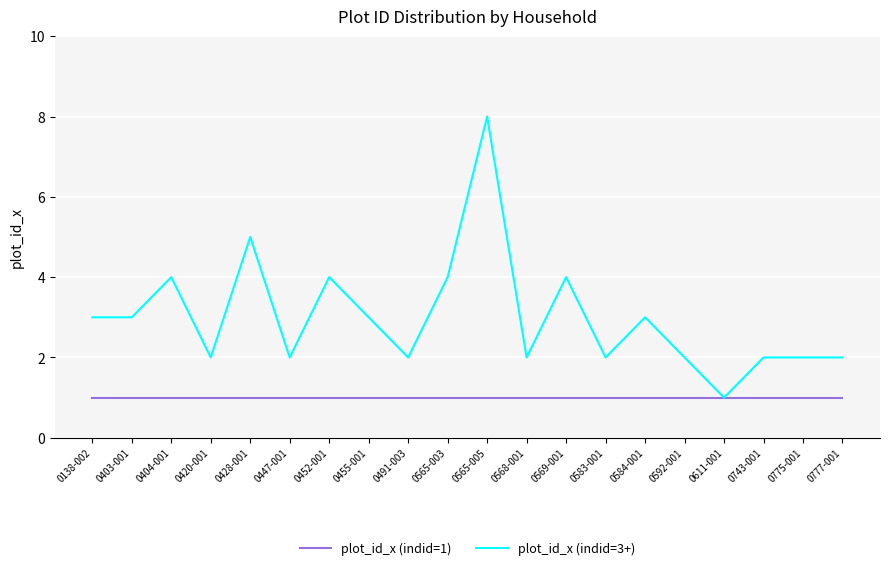

Which series has the largest range (max minus min)?

plot_id_x (indid=3+)